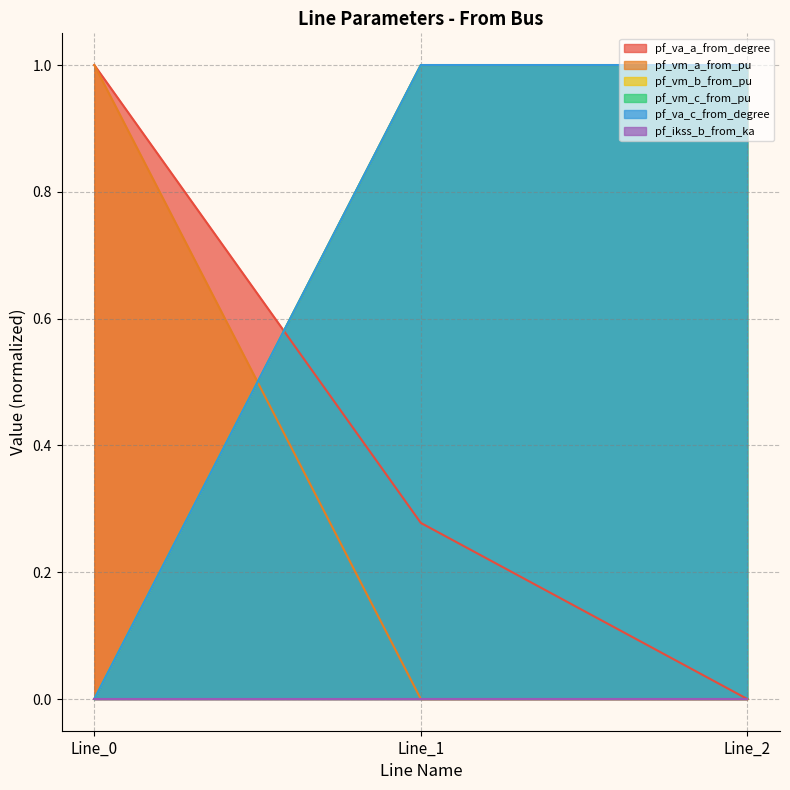

Does the chart display data point markers on the line(s)?

No